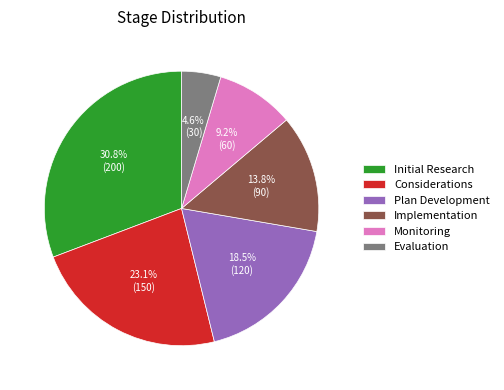

Approximately how many times larger is the value at Initial Research compared to Plan Development?

1.7